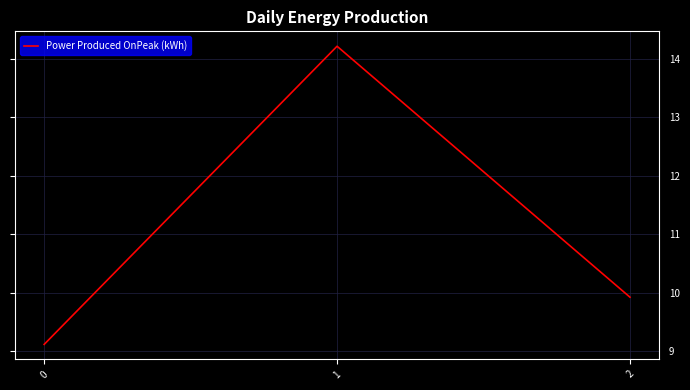

The chart shows a value of 14.8 at 2. True or false?

False